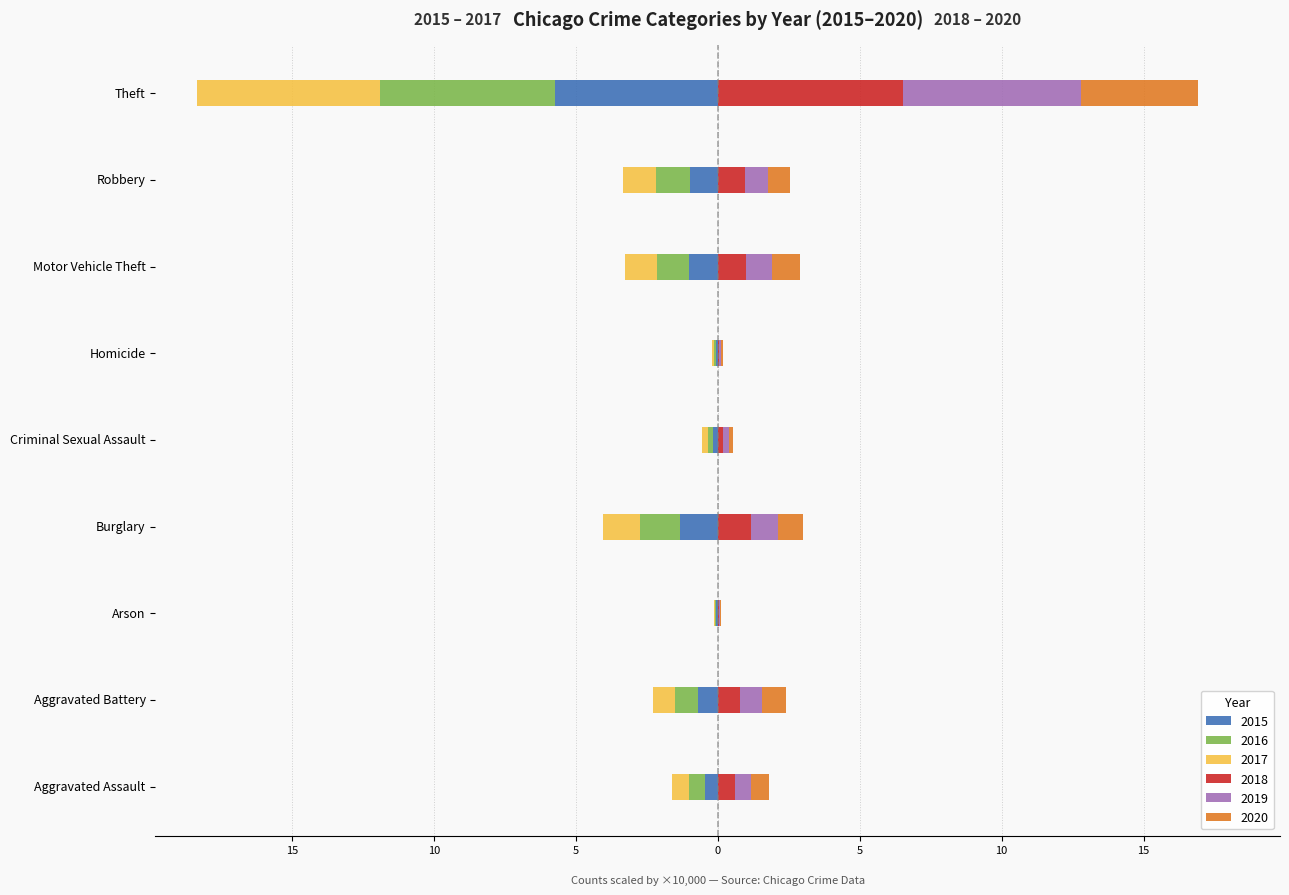

Which series has the largest range (max minus min)?

2018